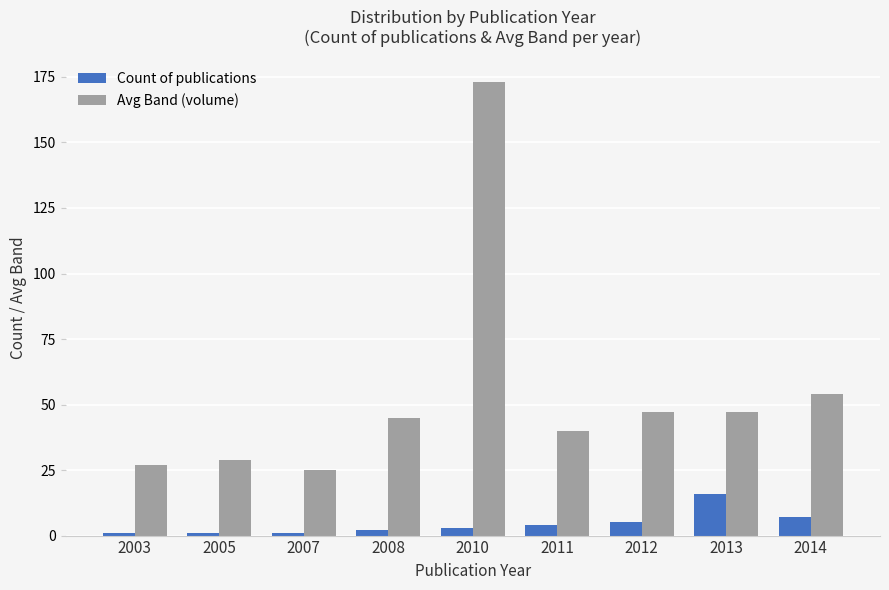

Rank the series at 2005 from lowest to highest value.

Count of publications, Avg Band (volume)